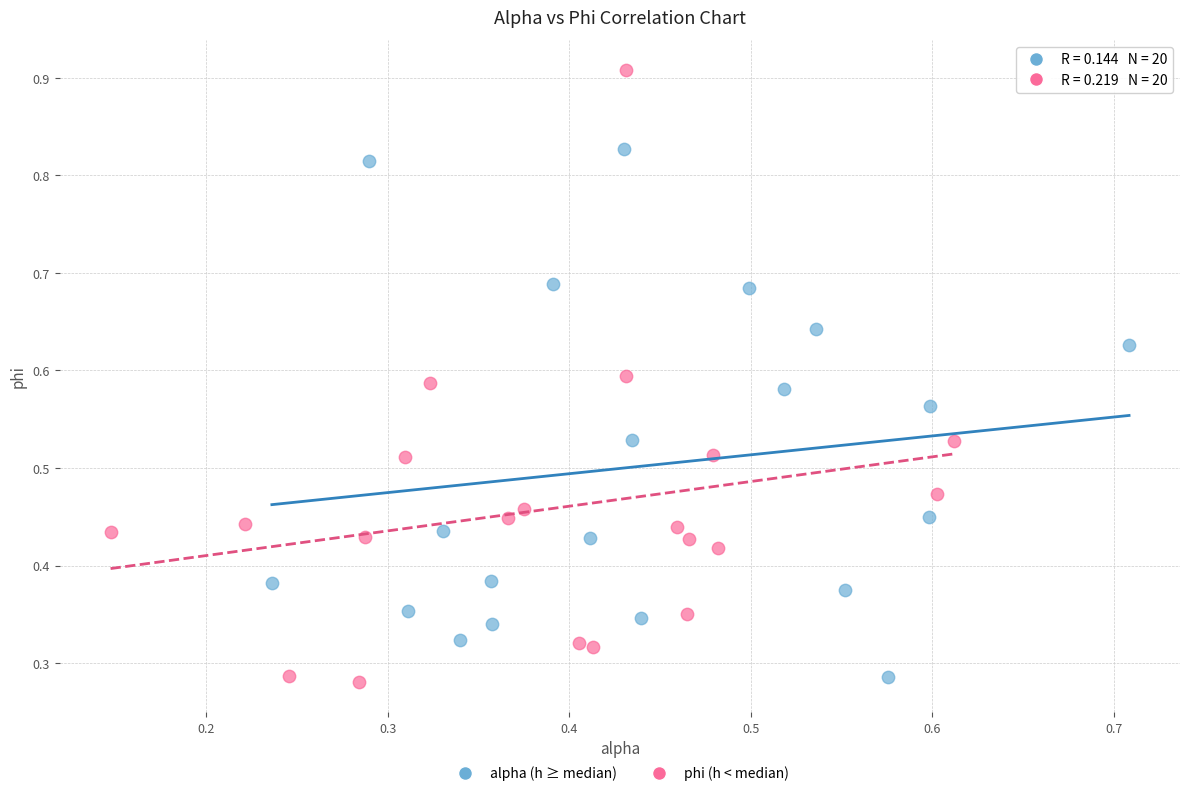

Which series contains the highest Y value?

phi (h < median)